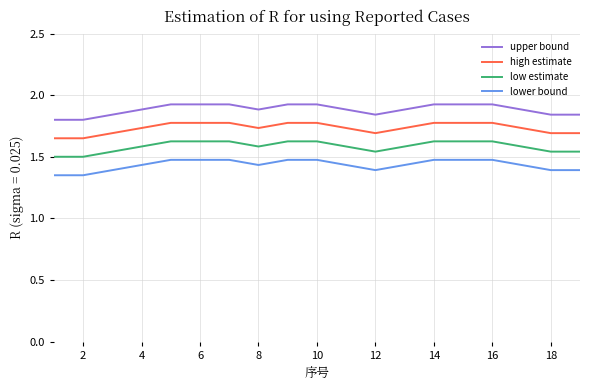

What are all the series names shown in the legend?

upper bound, high estimate, low estimate, lower bound